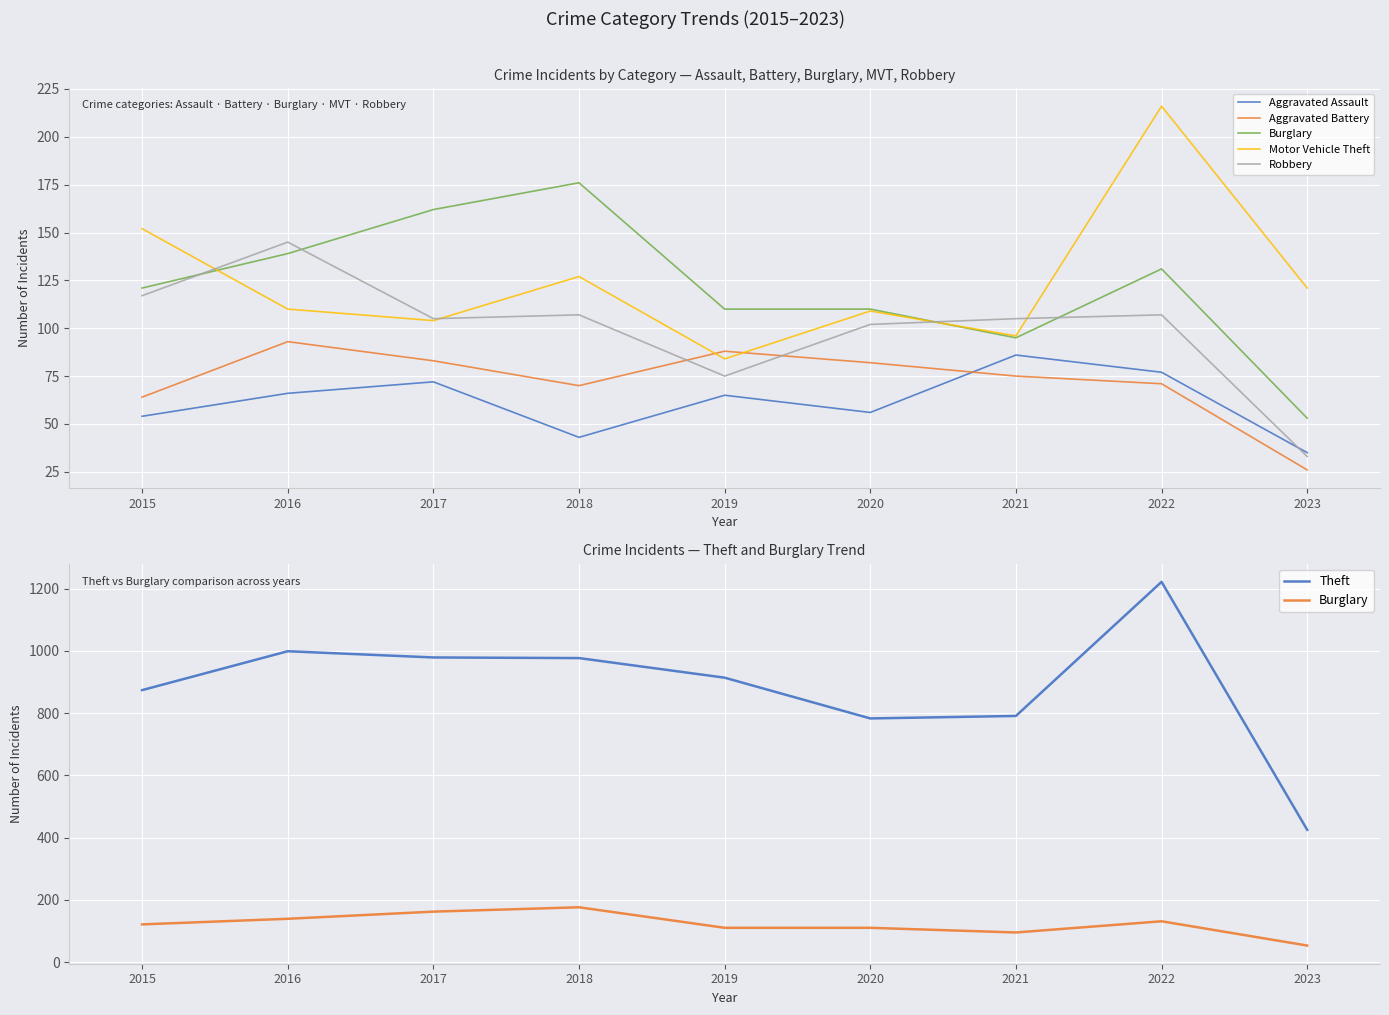

Which has a higher value, 2021 or 2019?

2021